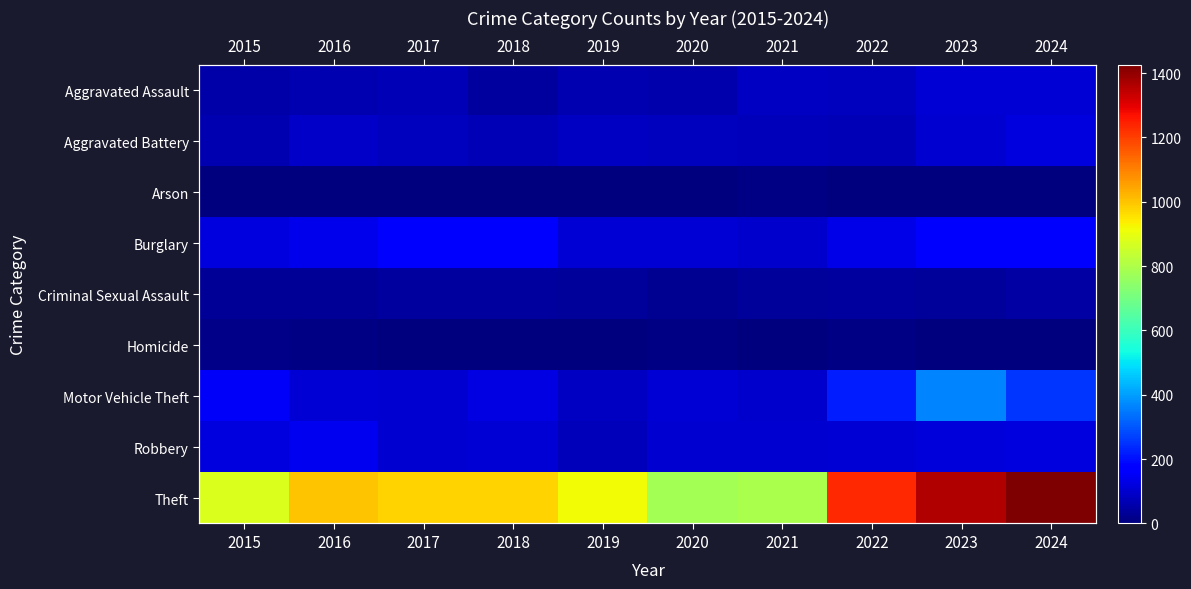

At which label does Aggravated Battery reach its peak?

2024